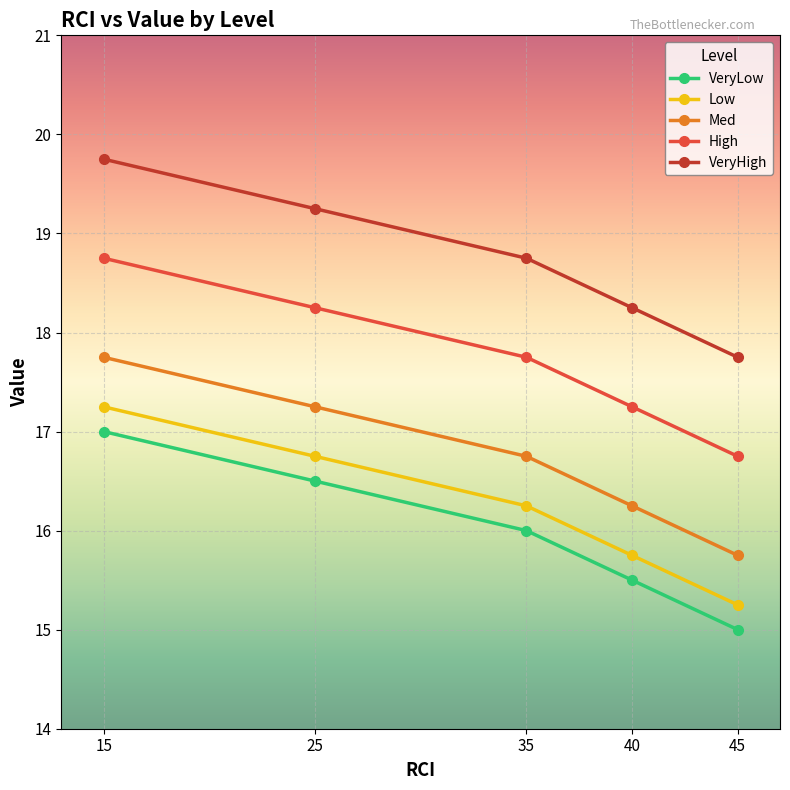

True or false: VeryHigh and VeryLow cross at least once.

False